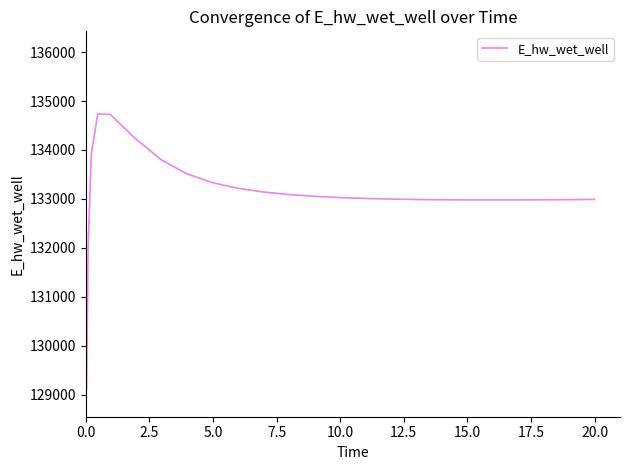

What is the minimum value shown in the chart?

129110.6